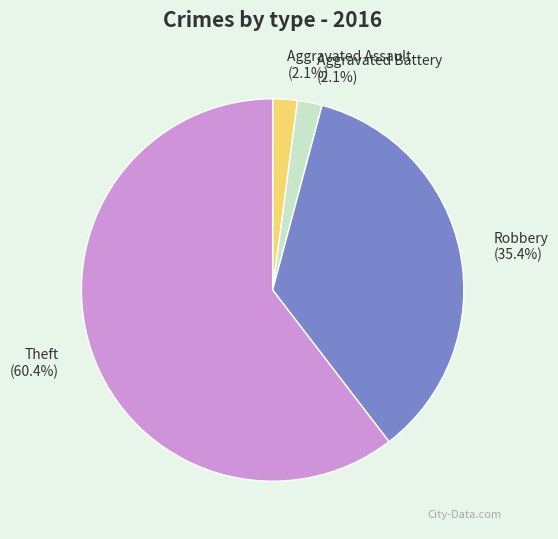

How many segments does this pie chart have?

4